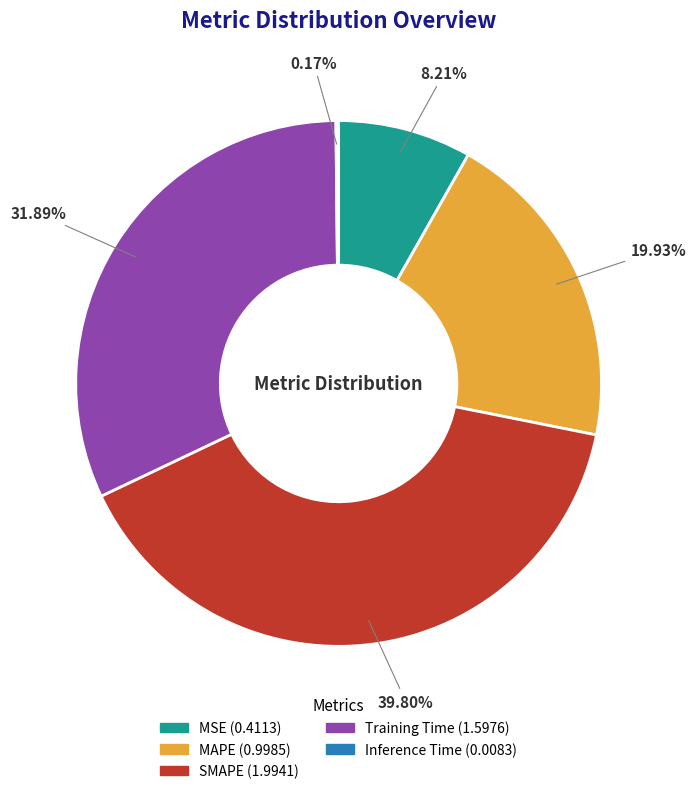

What percentage is NOT represented by MAPE?

80.1%